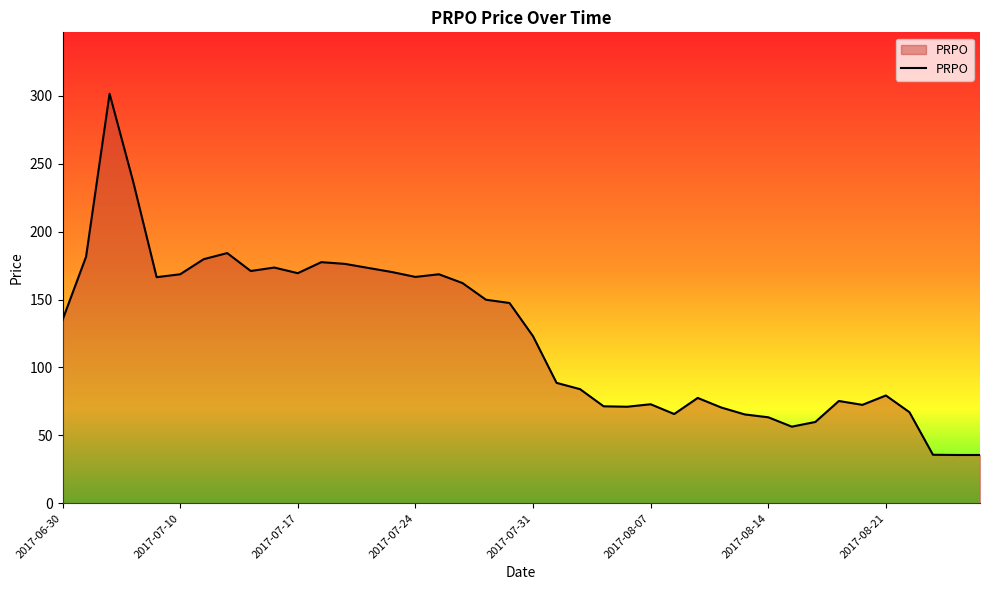

What is the difference between the maximum and minimum values?

266.0